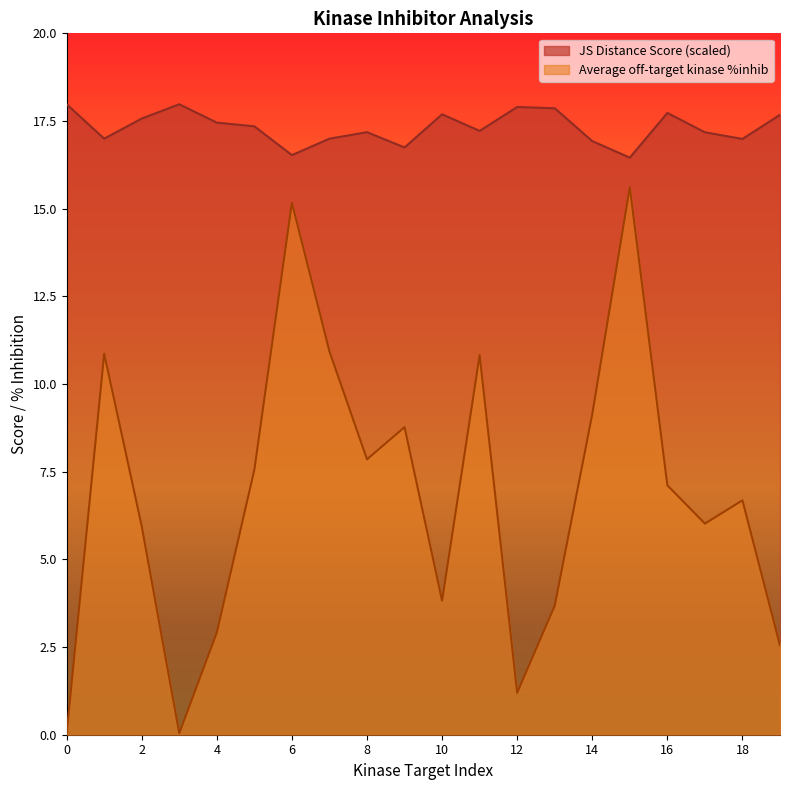

Reading left to right, list all the values displayed in this chart.

JS Distance Score: 18.0	17.0	17.6	18.0	17.5	17.3	16.5	17.0	17.2	16.7	17.7	17.2	17.9	17.9	16.9	16.5	17.7	17.2	17.0	17.7
Average off-target kinase %inhib: 0.0	10.9	5.9	0.0	2.9	7.6	15.2	10.9	7.9	8.8	3.8	10.8	1.2	3.7	9.1	15.6	7.1	6.0	6.7	2.5